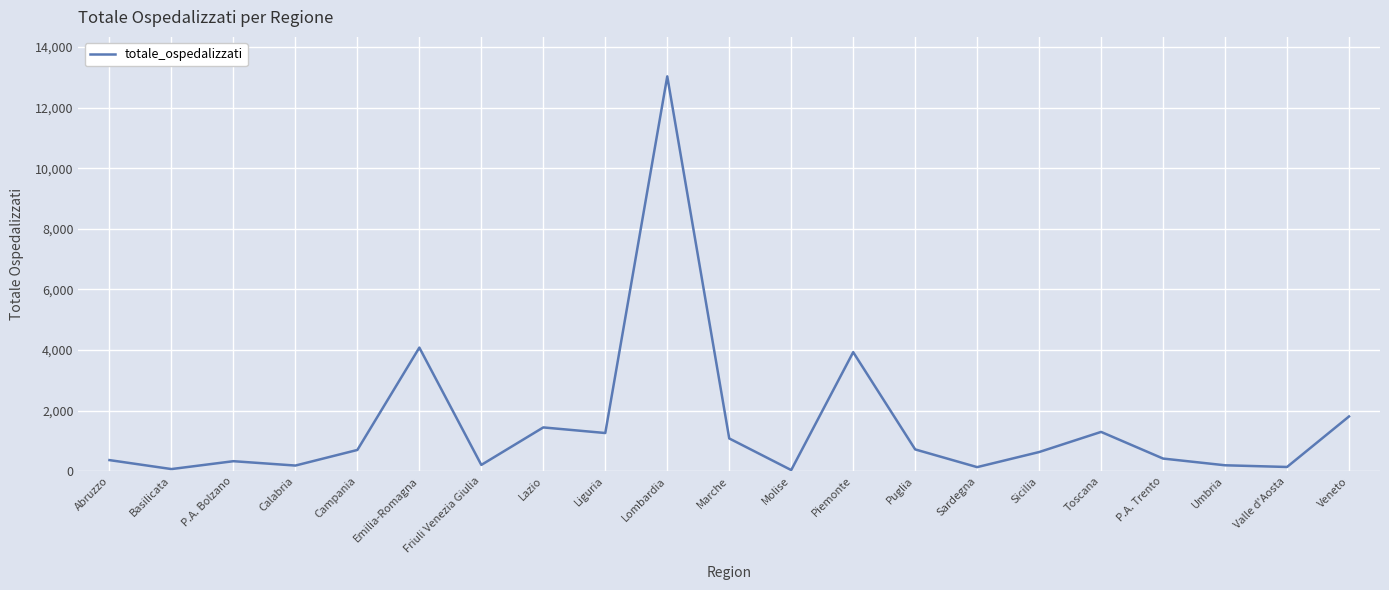

What is the difference between the maximum and minimum values?

12998